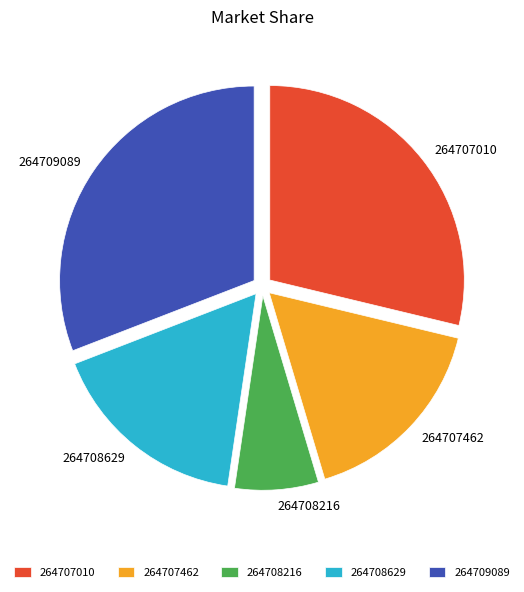

Which category has the biggest portion of the pie?

264709089